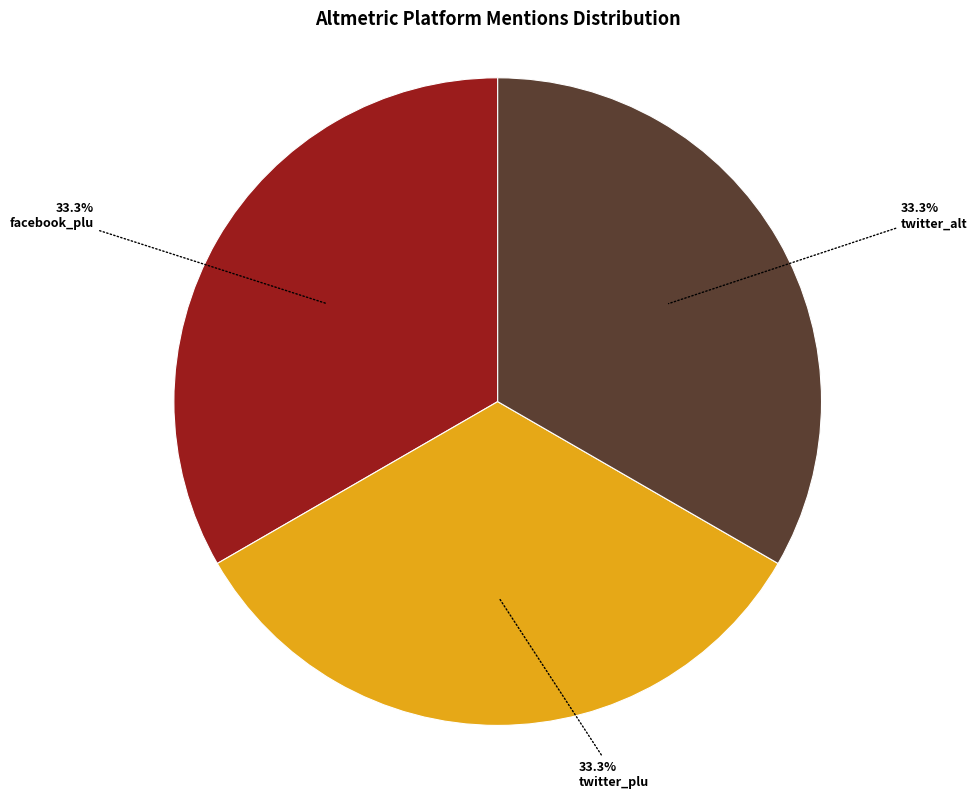

Approximately how many times larger is the value at twitter_alt compared to twitter_plu?

1.0